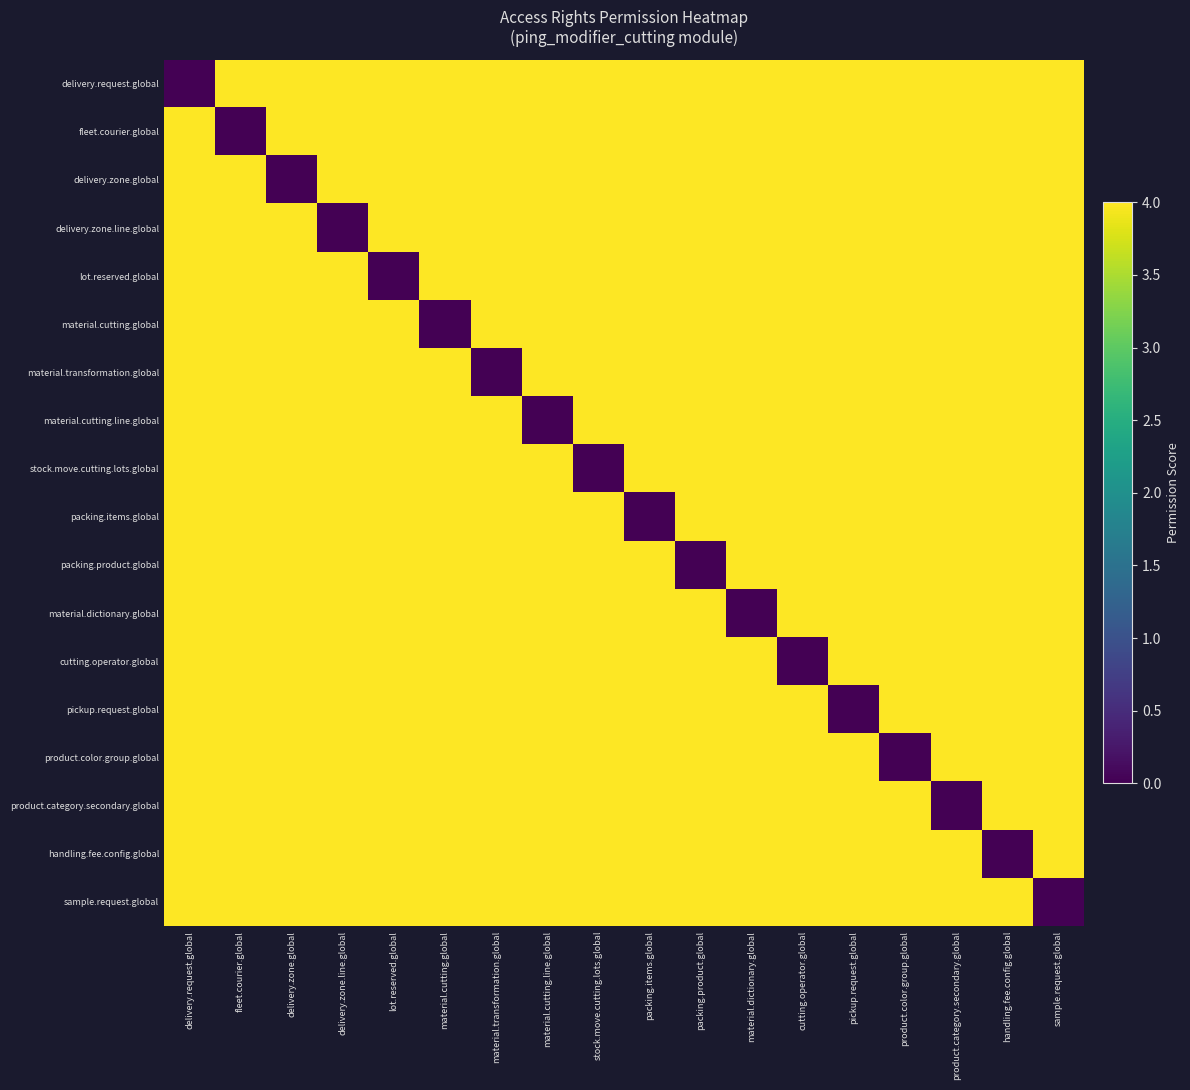

True or false: cutting.operator.global has a value of 7 at material.transformation.global.

False